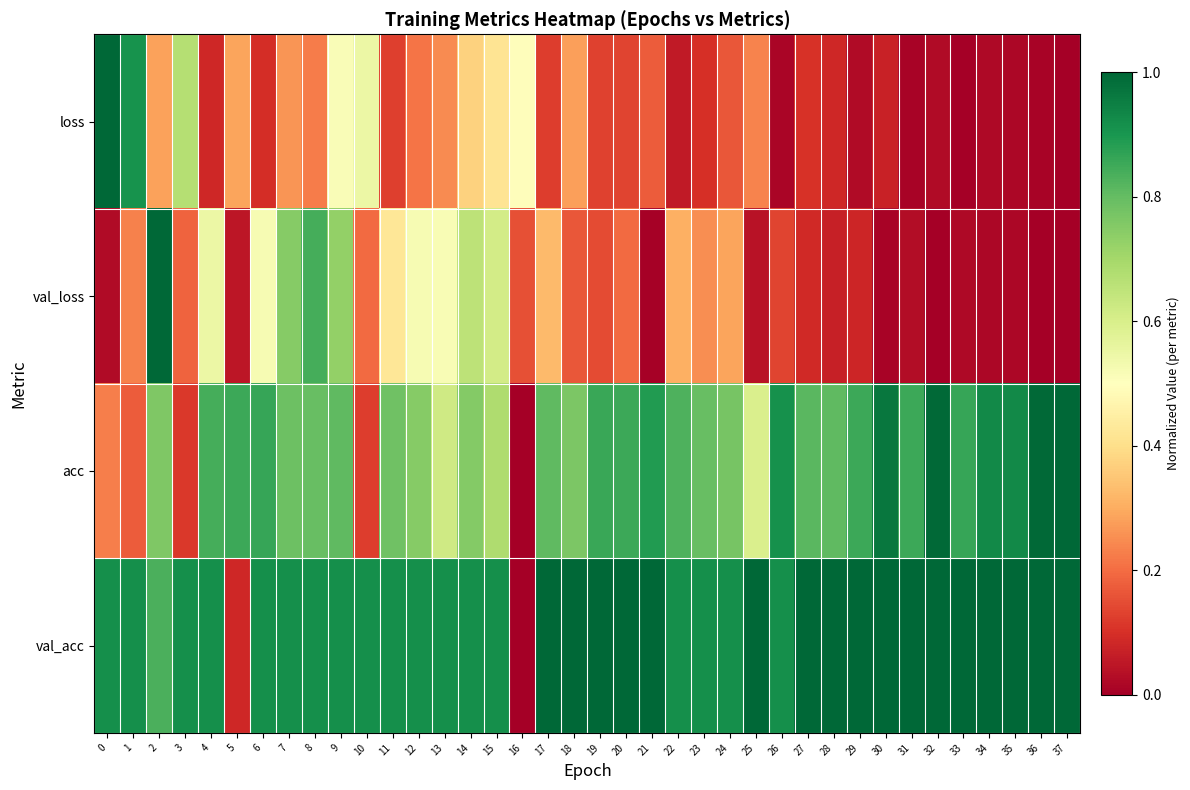

Which has a higher value, 30 or 9?

9